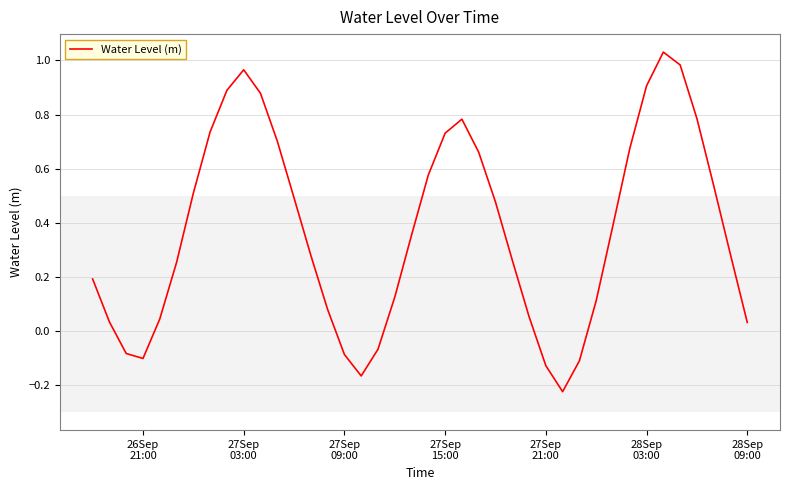

How many values are below 0?

8